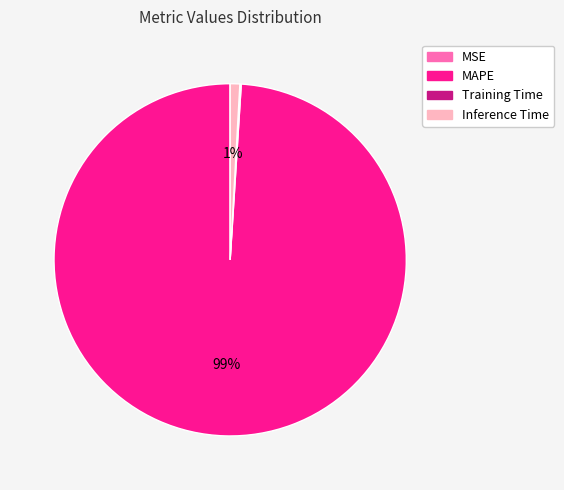

Which slice is the largest?

MAPE